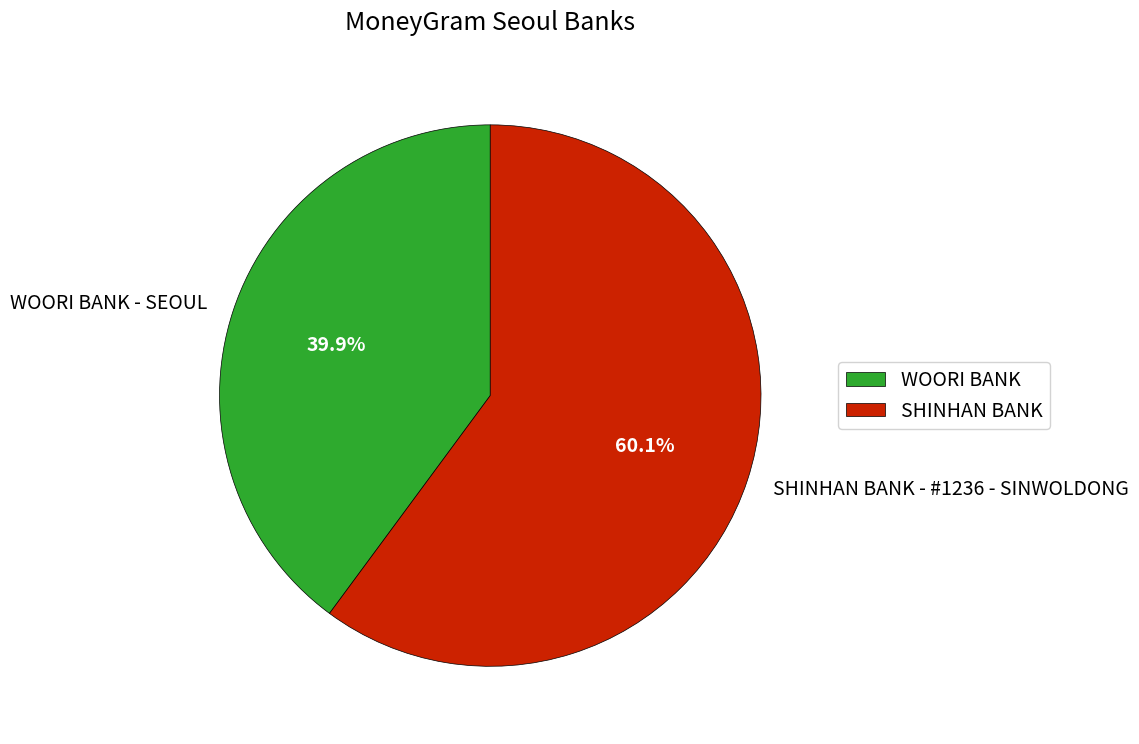

Is it true that WOORI BANK - SEOUL is 30% of the pie?

False